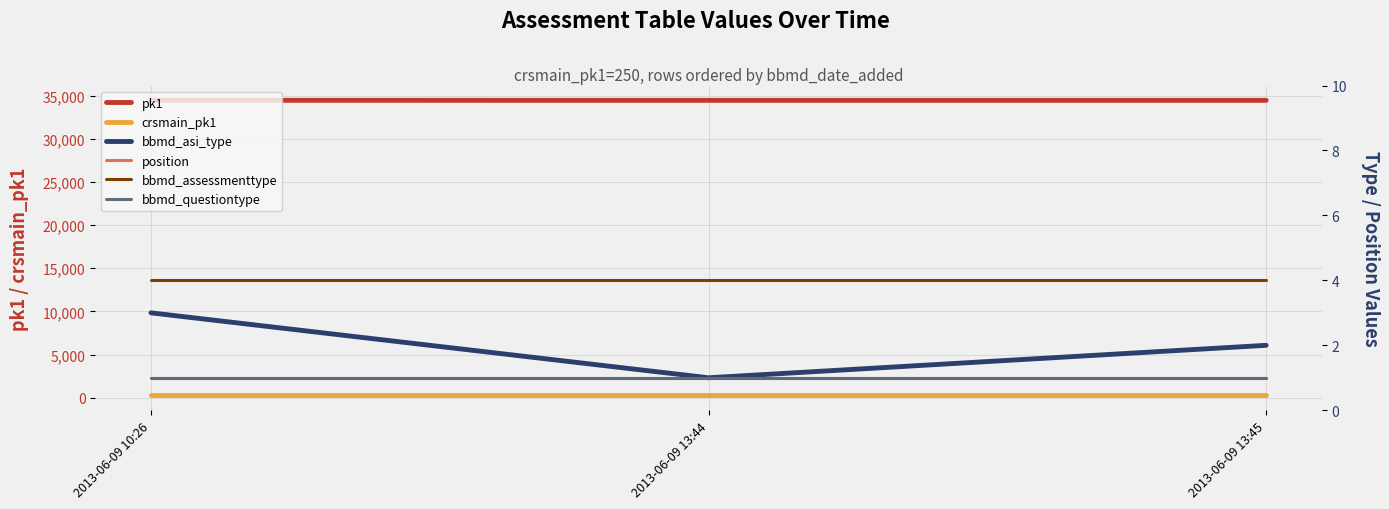

Which series changed the most between 2013-06-09 10:26 and 2013-06-09 13:45?

pk1